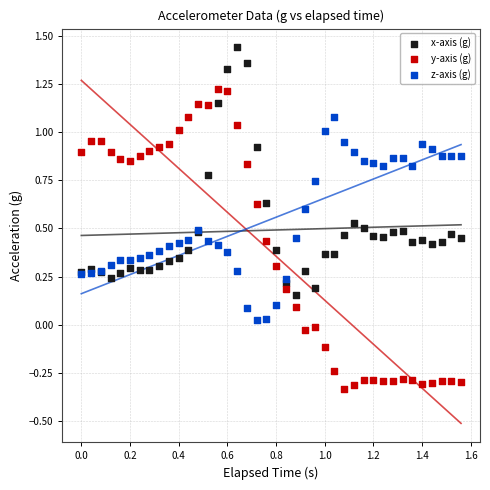

Which series has the largest Y range (max minus min)?

y-axis (g)